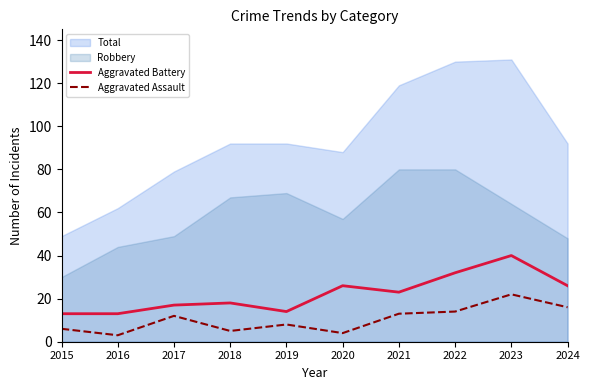

The value of Aggravated Battery at 2019 is 14. True or false?

True